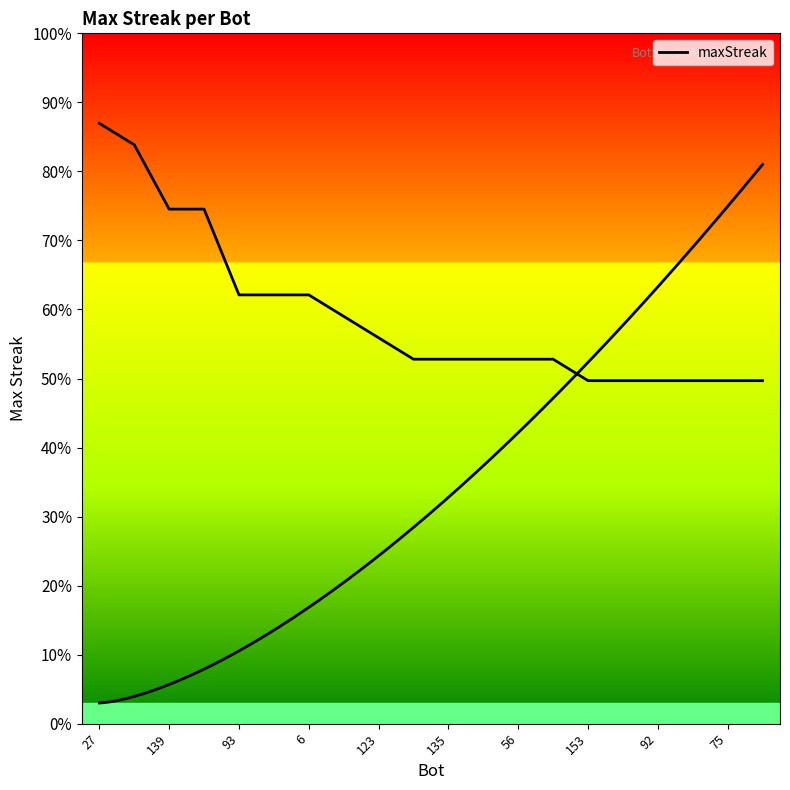

How many data points are less than 17?

6